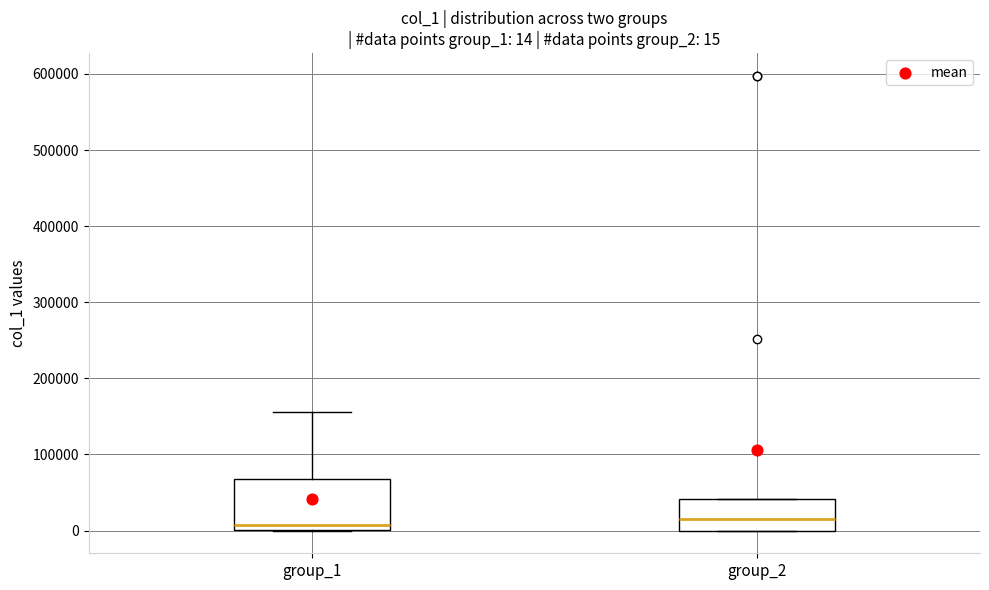

Comparing the boxes themselves (not the whiskers), which one is the tallest?

group_1